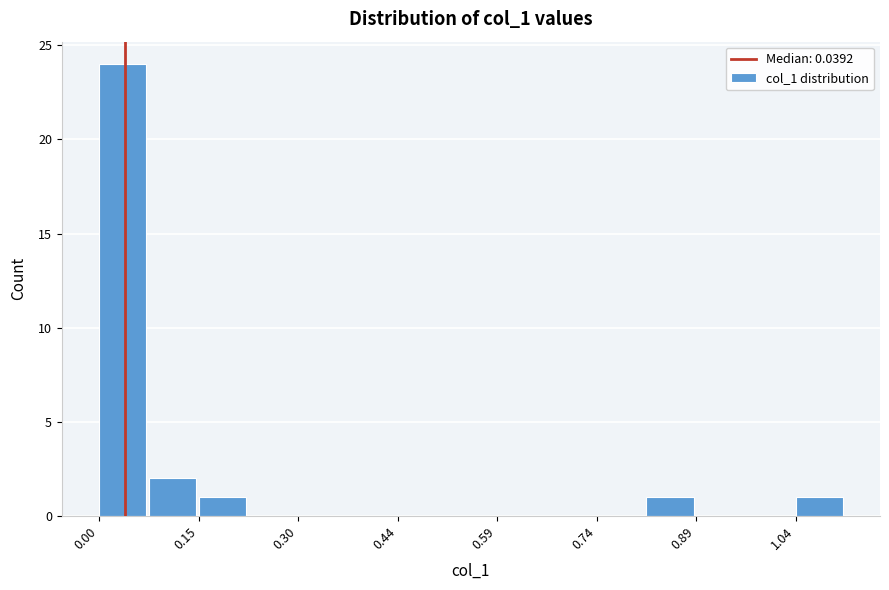

Around what value on the x-axis is the tallest bar? Give the approximate position of its centre, as read against the axis.

0.04